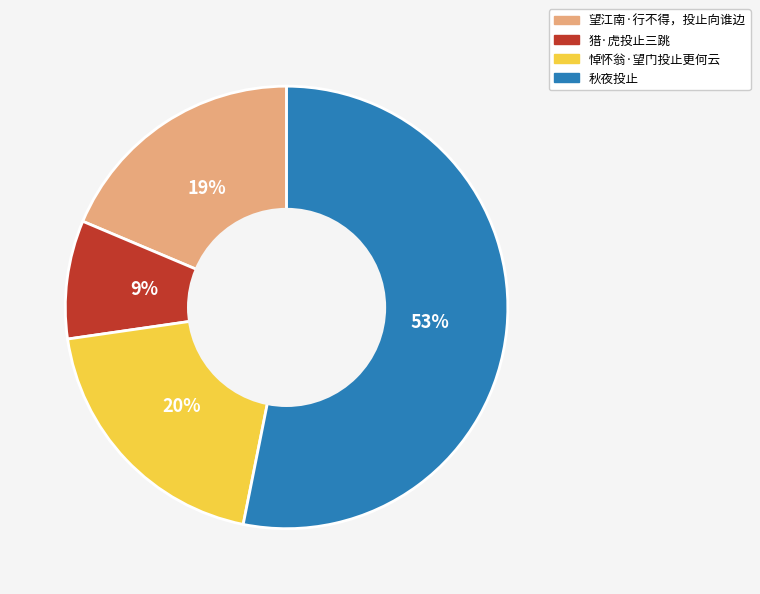

Does 秋夜投止 represent more than half of the total?

Yes